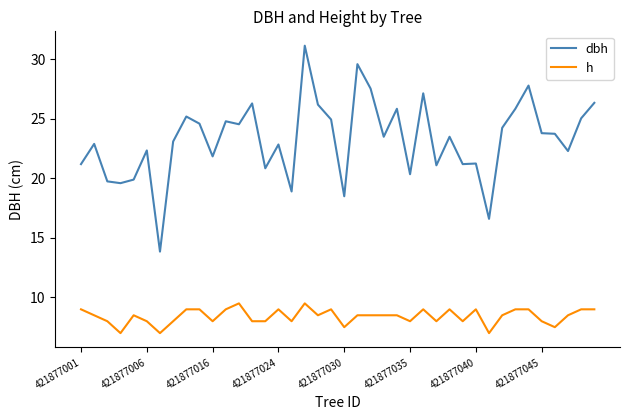

How many lines are shown in the chart?

2